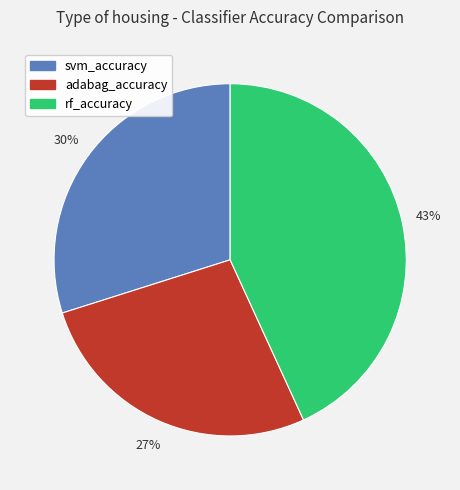

Does adabag_accuracy represent more than half of the total?

No